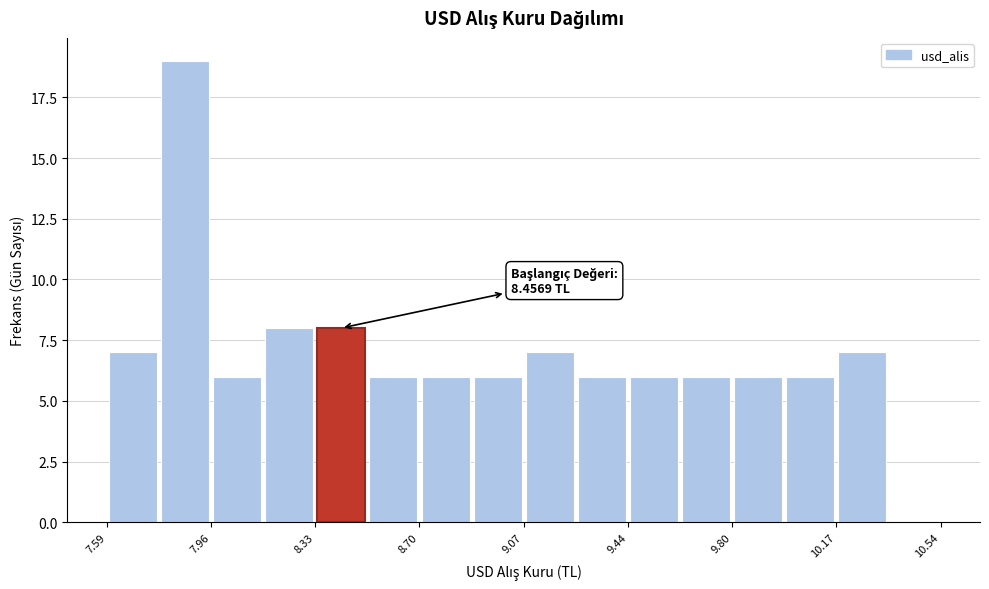

Around what value on the x-axis is the tallest bar? Give the approximate position of its centre, as read against the axis.

7.85